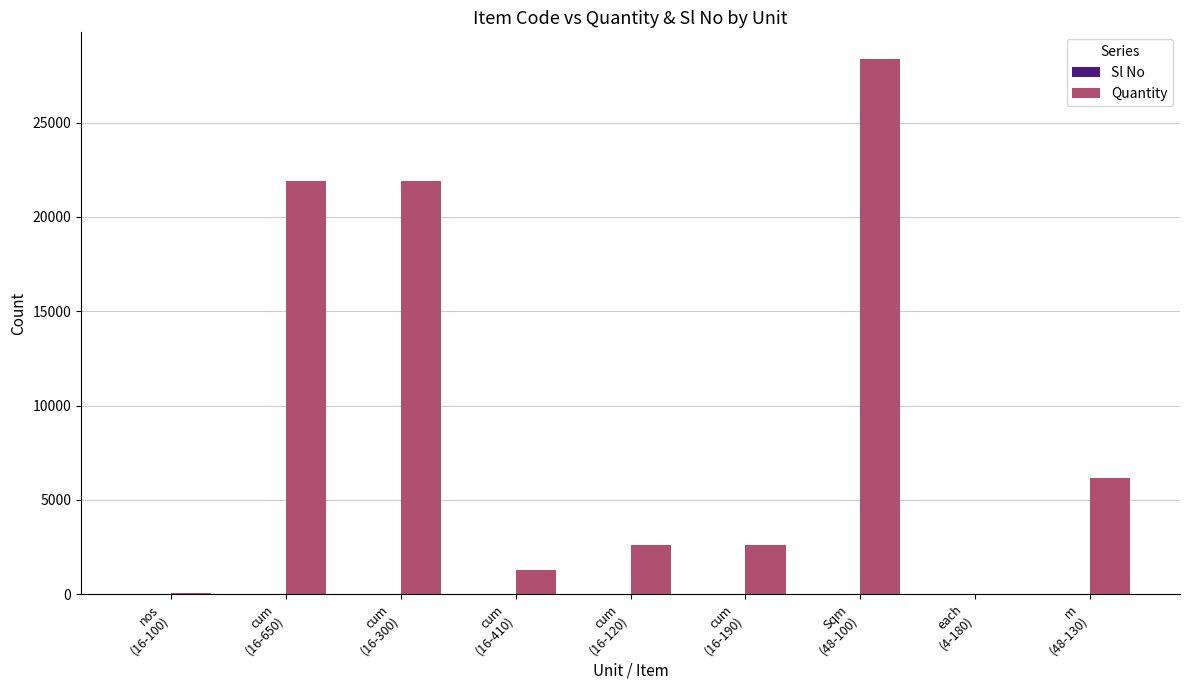

Which series has the largest total across all categories?

Quantity